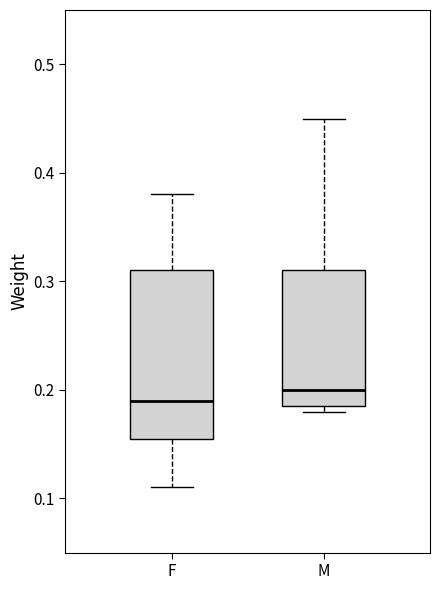

Reading left to right, read every box against the y-axis: the position of its median line, the range the box covers, and the ends of its whiskers. The values are not printed on the chart, so give them approximately, as read against the axis.

F: median 0.19, box 0.16 to 0.31, whiskers 0.11 to 0.38
M: median 0.20, box 0.19 to 0.31, whiskers 0.18 to 0.45